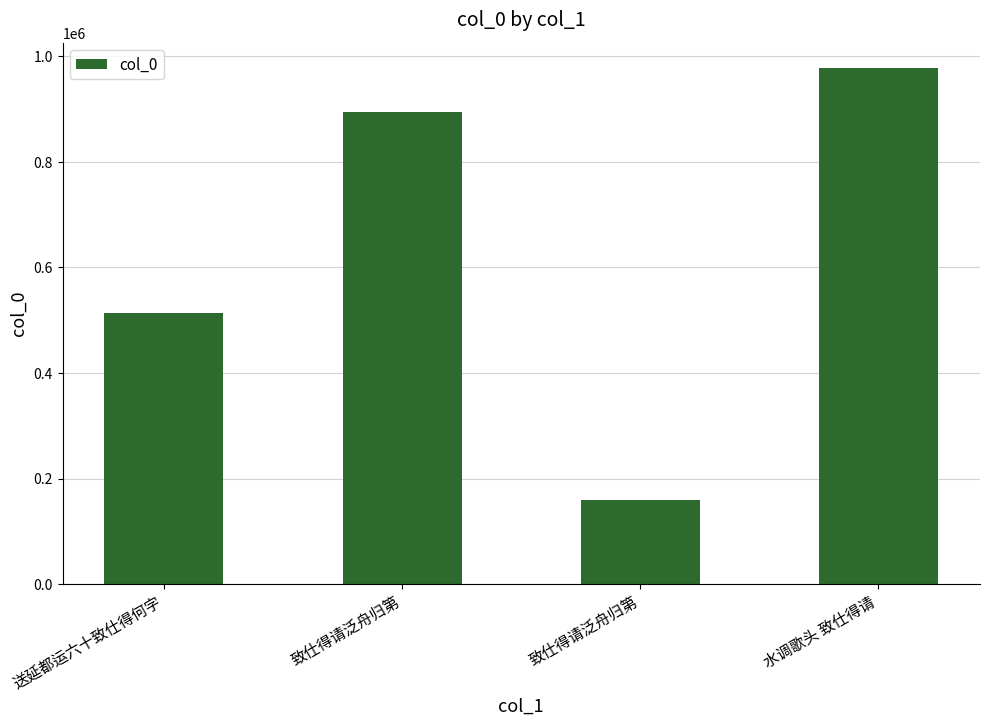

List the labels in order of value, largest first.

水调歌头 致仕得请, 致仕得请泛舟归第, 送延都运六十致仕得何字, 致仕得请泛舟归第